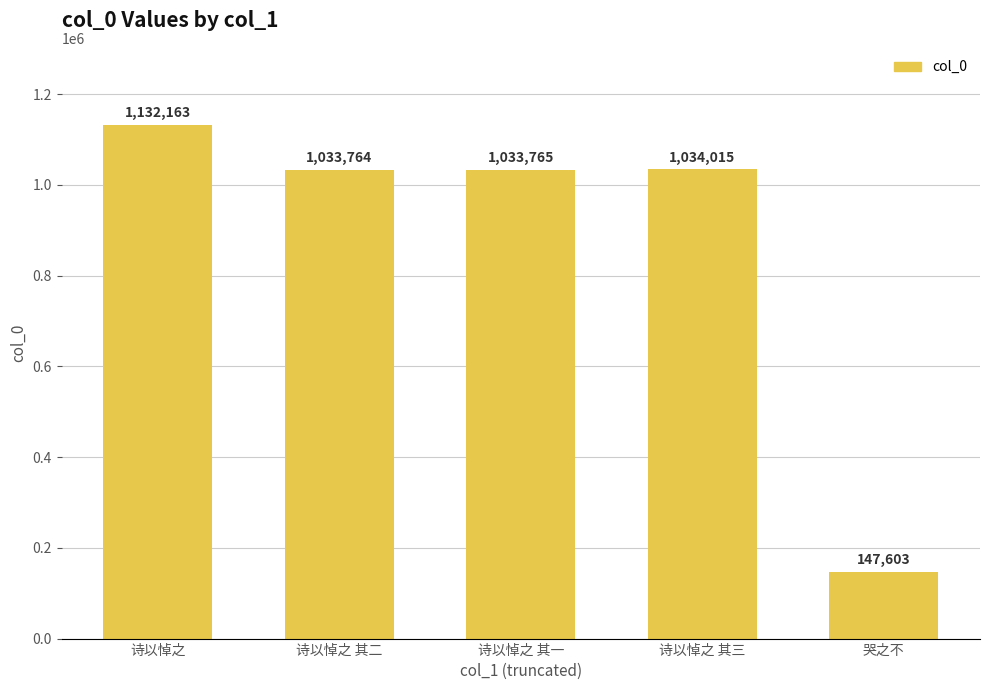

What is the approximate value at 诗以悼之 其一, to the nearest 50?

1033750